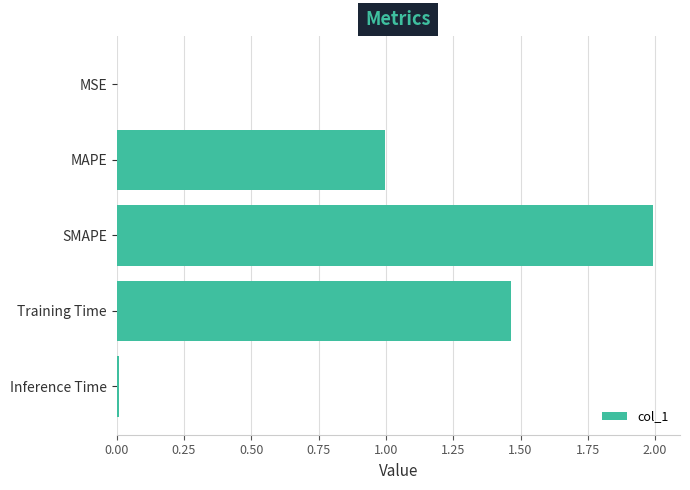

The value at SMAPE is 3.6. True or false?

False